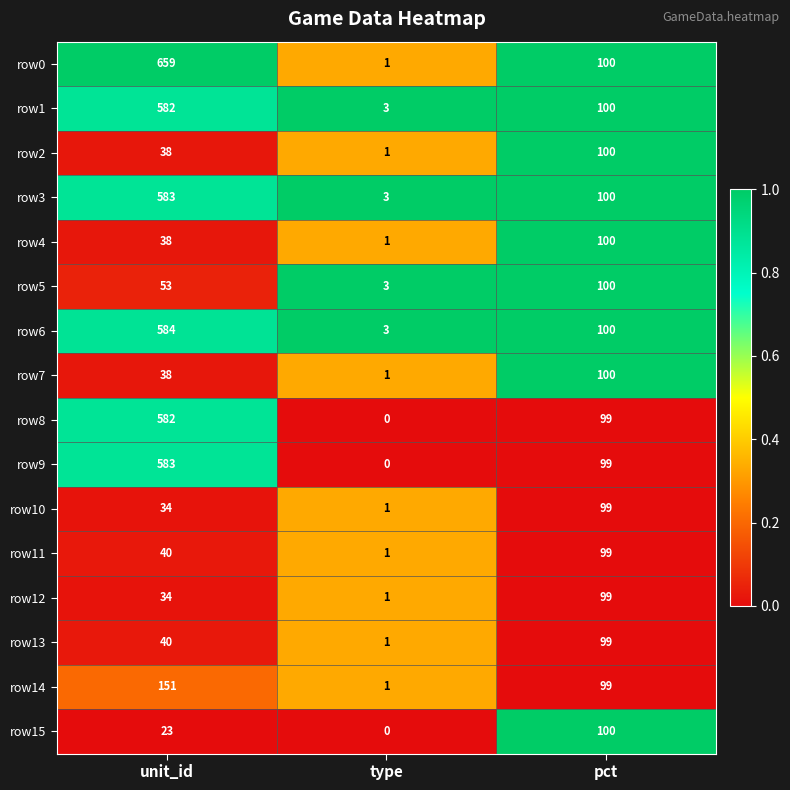

What is the spread (max minus min) of values at pct?

1